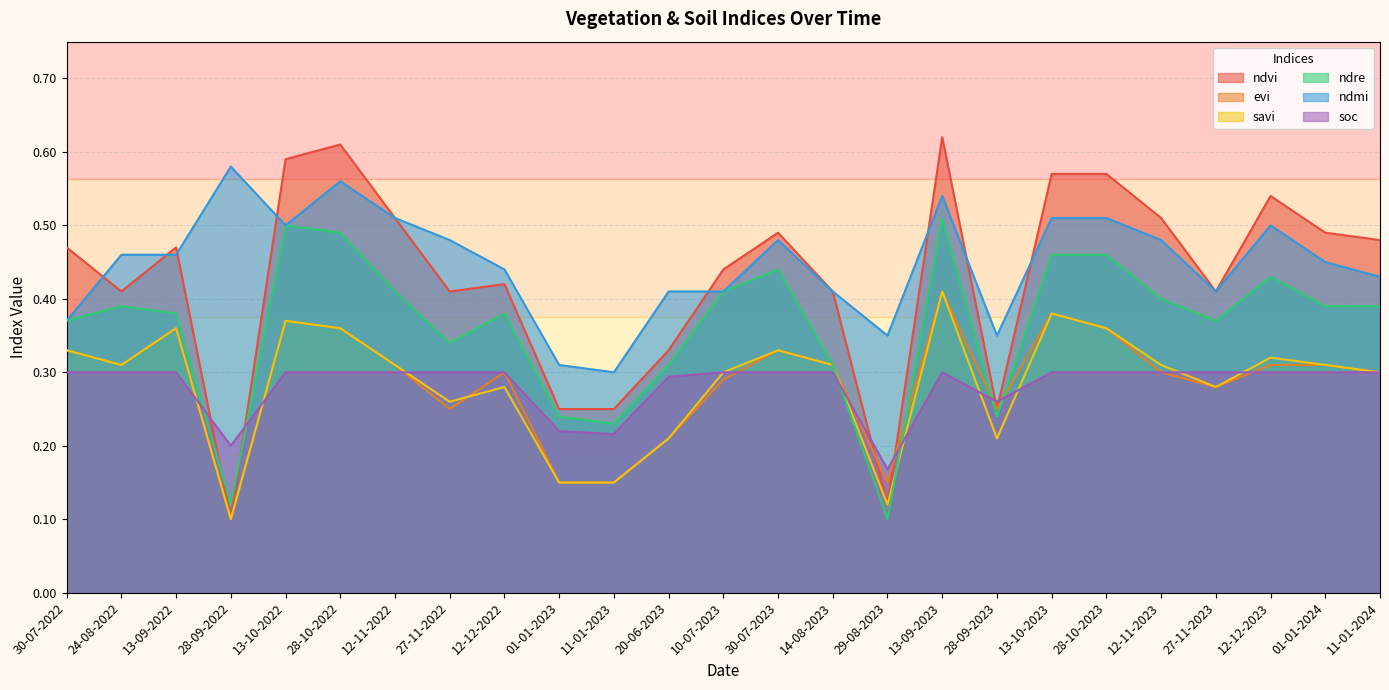

Reading left to right, transcribe all the data shown in this chart.

ndvi: 30-07-2022=0.5	24-08-2022=0.4	13-09-2022=0.5	28-09-2022=0.1	13-10-2022=0.6	28-10-2022=0.6	12-11-2022=0.5	27-11-2022=0.4	12-12-2022=0.4	01-01-2023=0.2	11-01-2023=0.2	20-06-2023=0.3	10-07-2023=0.4	30-07-2023=0.5	14-08-2023=0.4	29-08-2023=0.1	13-09-2023=0.6	28-09-2023=0.2	13-10-2023=0.6	28-10-2023=0.6	12-11-2023=0.5	27-11-2023=0.4	12-12-2023=0.5	01-01-2024=0.5	11-01-2024=0.5
evi: 30-07-2022=0.3	24-08-2022=0.3	13-09-2022=0.4	28-09-2022=0.1	13-10-2022=0.4	28-10-2022=0.4	12-11-2022=0.3	27-11-2022=0.2	12-12-2022=0.3	01-01-2023=0.1	11-01-2023=0.1	20-06-2023=0.2	10-07-2023=0.3	30-07-2023=0.3	14-08-2023=0.3	29-08-2023=0.1	13-09-2023=0.4	28-09-2023=0.2	13-10-2023=0.4	28-10-2023=0.4	12-11-2023=0.3	27-11-2023=0.3	12-12-2023=0.3	01-01-2024=0.3	11-01-2024=0.3
savi: 30-07-2022=0.3	24-08-2022=0.3	13-09-2022=0.4	28-09-2022=0.1	13-10-2022=0.4	28-10-2022=0.4	12-11-2022=0.3	27-11-2022=0.3	12-12-2022=0.3	01-01-2023=0.1	11-01-2023=0.1	20-06-2023=0.2	10-07-2023=0.3	30-07-2023=0.3	14-08-2023=0.3	29-08-2023=0.1	13-09-2023=0.4	28-09-2023=0.2	13-10-2023=0.4	28-10-2023=0.4	12-11-2023=0.3	27-11-2023=0.3	12-12-2023=0.3	01-01-2024=0.3	11-01-2024=0.3
ndre: 30-07-2022=0.4	24-08-2022=0.4	13-09-2022=0.4	28-09-2022=0.1	13-10-2022=0.5	28-10-2022=0.5	12-11-2022=0.4	27-11-2022=0.3	12-12-2022=0.4	01-01-2023=0.2	11-01-2023=0.2	20-06-2023=0.3	10-07-2023=0.4	30-07-2023=0.4	14-08-2023=0.3	29-08-2023=0.1	13-09-2023=0.5	28-09-2023=0.2	13-10-2023=0.5	28-10-2023=0.5	12-11-2023=0.4	27-11-2023=0.4	12-12-2023=0.4	01-01-2024=0.4	11-01-2024=0.4
ndmi: 30-07-2022=0.4	24-08-2022=0.5	13-09-2022=0.5	28-09-2022=0.6	13-10-2022=0.5	28-10-2022=0.6	12-11-2022=0.5	27-11-2022=0.5	12-12-2022=0.4	01-01-2023=0.3	11-01-2023=0.3	20-06-2023=0.4	10-07-2023=0.4	30-07-2023=0.5	14-08-2023=0.4	29-08-2023=0.3	13-09-2023=0.5	28-09-2023=0.3	13-10-2023=0.5	28-10-2023=0.5	12-11-2023=0.5	27-11-2023=0.4	12-12-2023=0.5	01-01-2024=0.5	11-01-2024=0.4
soc: 30-07-2022=0.3	24-08-2022=0.3	13-09-2022=0.3	28-09-2022=0.2	13-10-2022=0.3	28-10-2022=0.3	12-11-2022=0.3	27-11-2022=0.3	12-12-2022=0.3	01-01-2023=0.2	11-01-2023=0.2	20-06-2023=0.3	10-07-2023=0.3	30-07-2023=0.3	14-08-2023=0.3	29-08-2023=0.2	13-09-2023=0.3	28-09-2023=0.3	13-10-2023=0.3	28-10-2023=0.3	12-11-2023=0.3	27-11-2023=0.3	12-12-2023=0.3	01-01-2024=0.3	11-01-2024=0.3